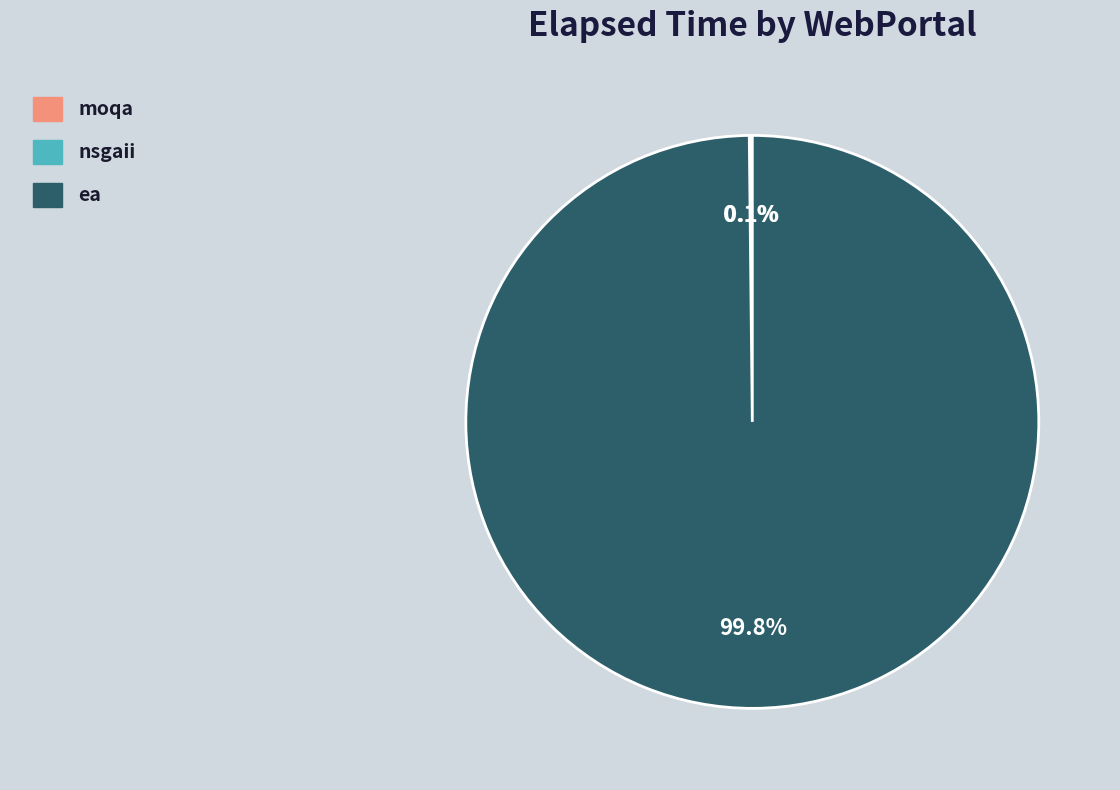

Does ea account for over 50% of the chart?

Yes